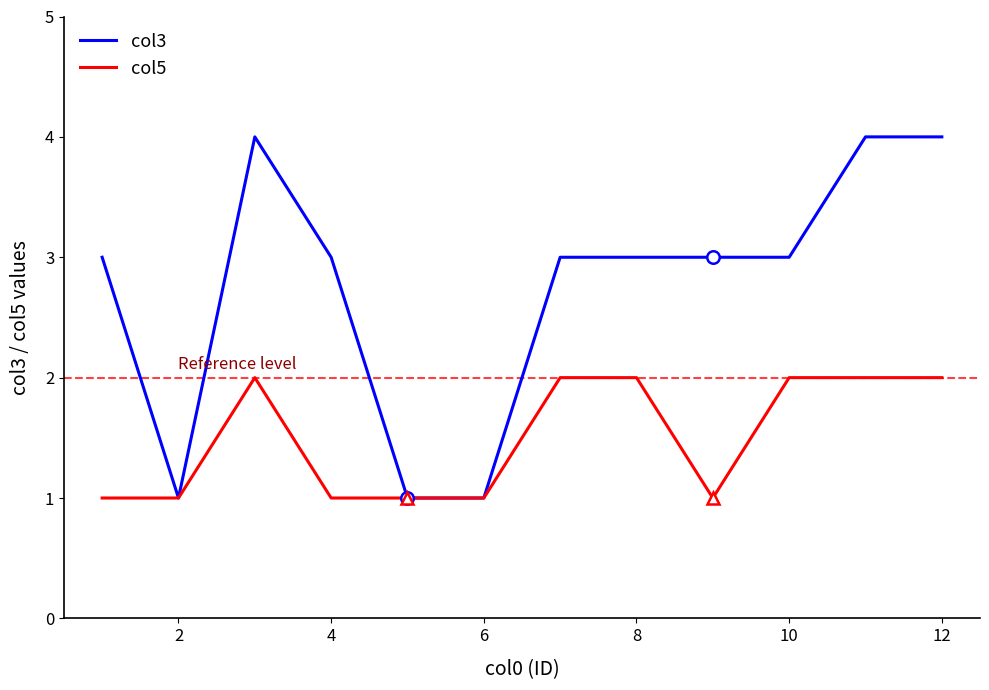

How many col5 values are between 1 and 2?

12